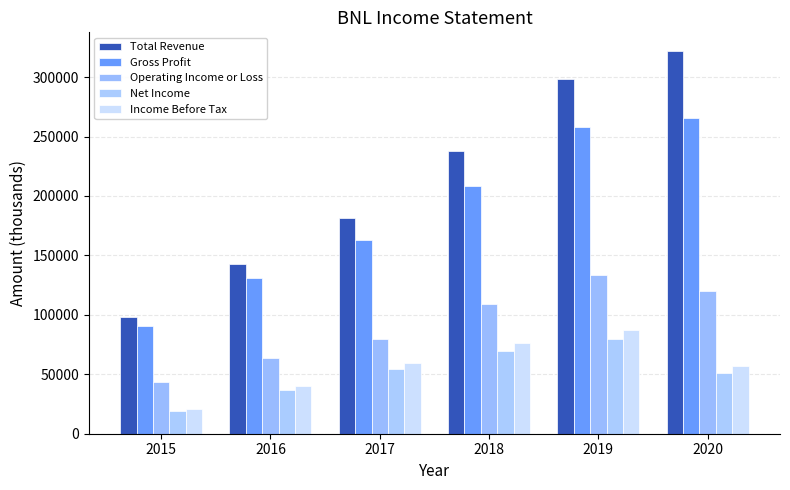

What is the value of the Operating Income or Loss bar at the 4th from the left?

109300